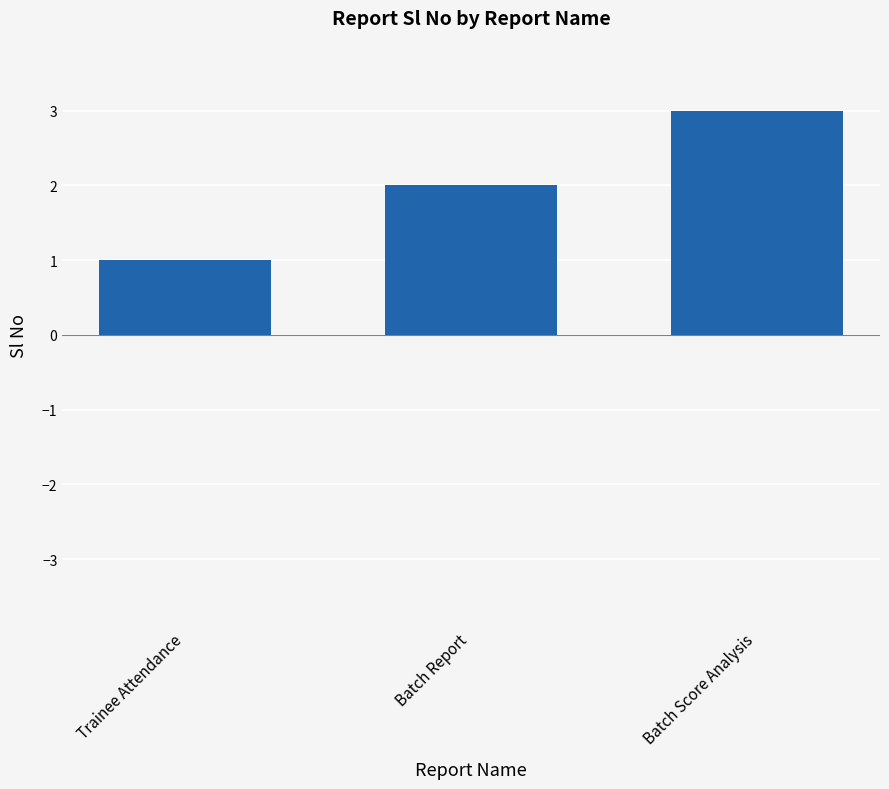

How many bars are there in each group?

3